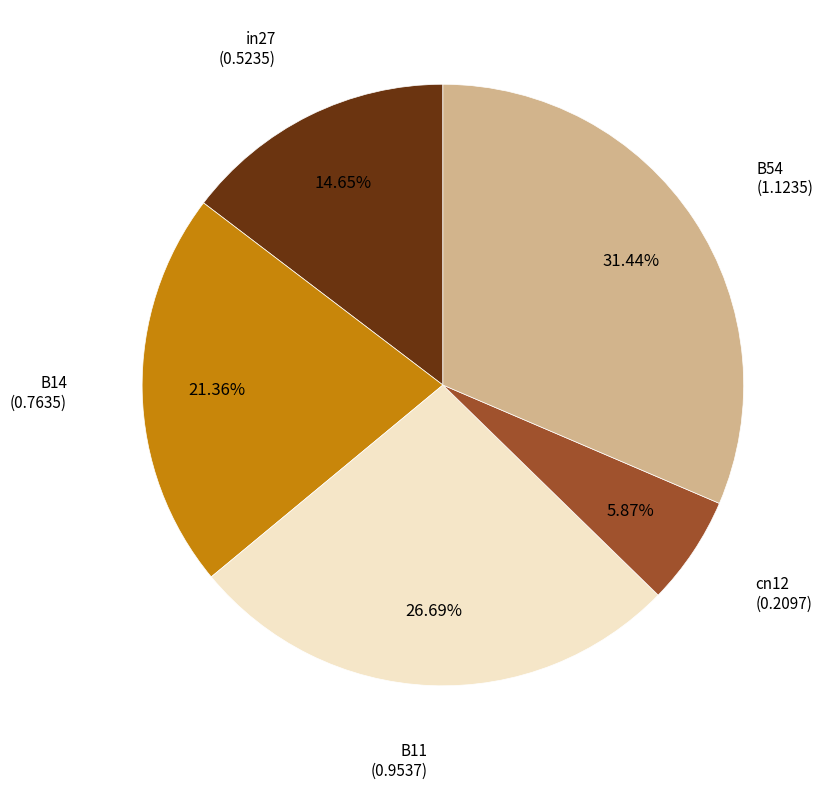

To the nearest percent, what is the difference between the largest and smallest slice percentages?

26%